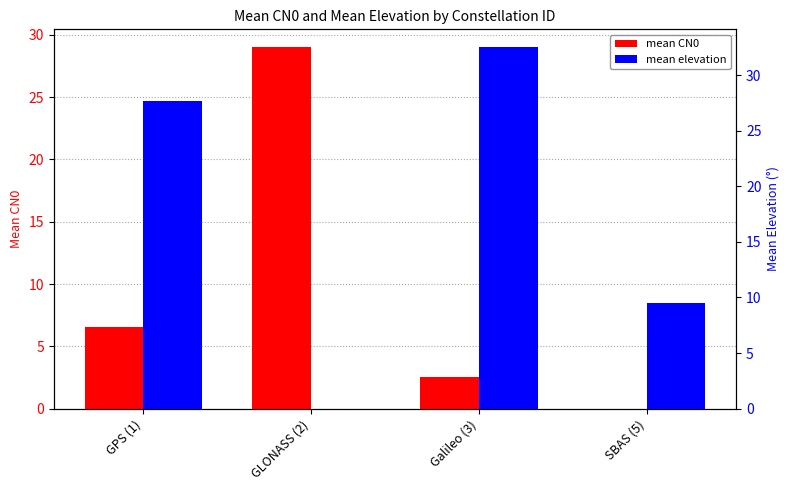

At which label does mean CN0 first exceed 6?

GPS (1)